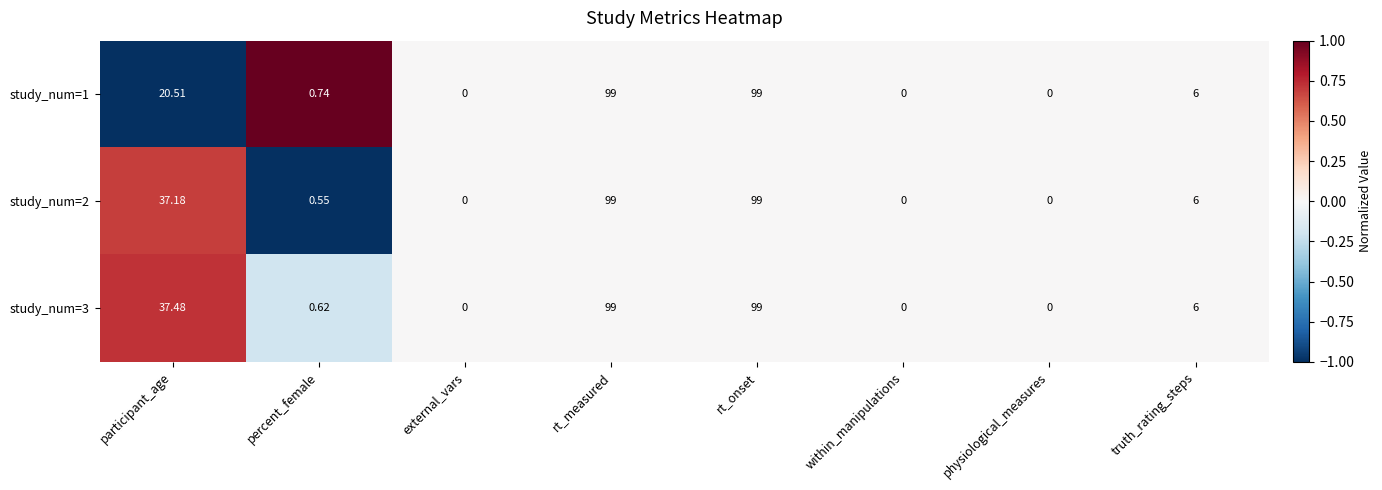

How many distinct data groups are displayed?

3